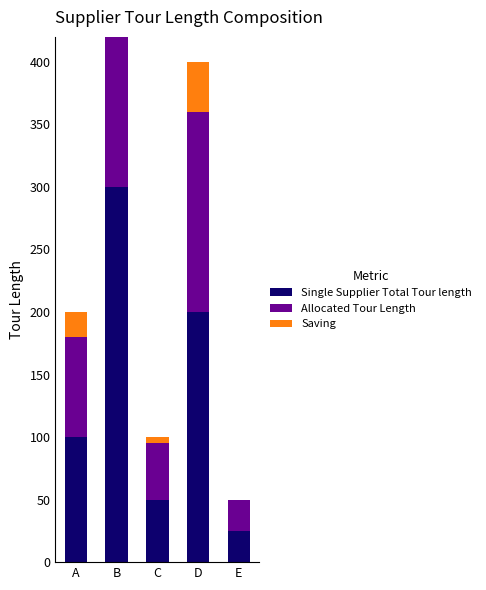

What is the sum of the Allocated Tour Length values at D and B?

390